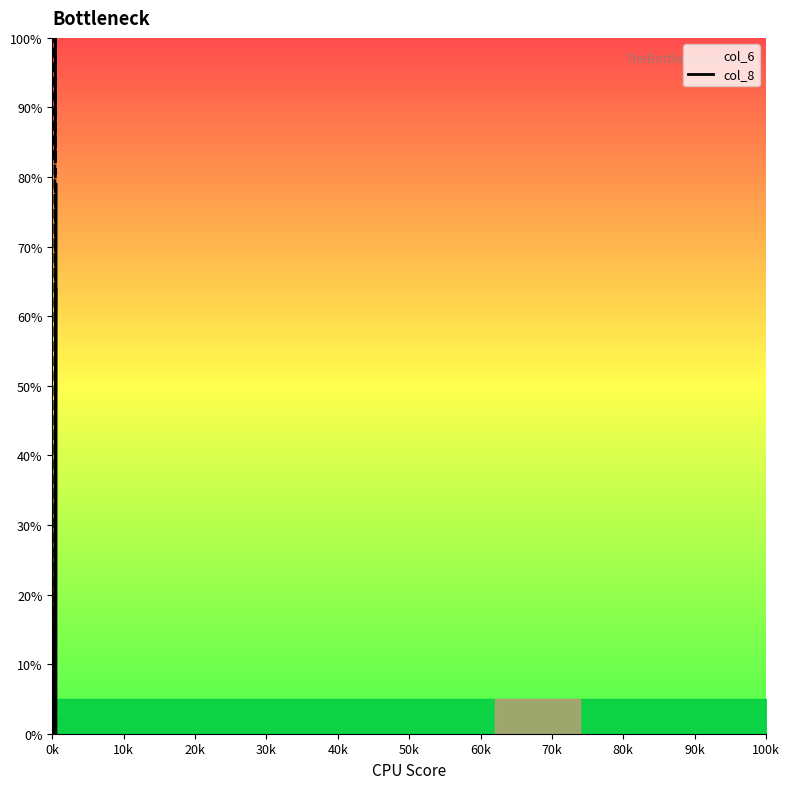

What is the average value of the col_8 line series?

25.2